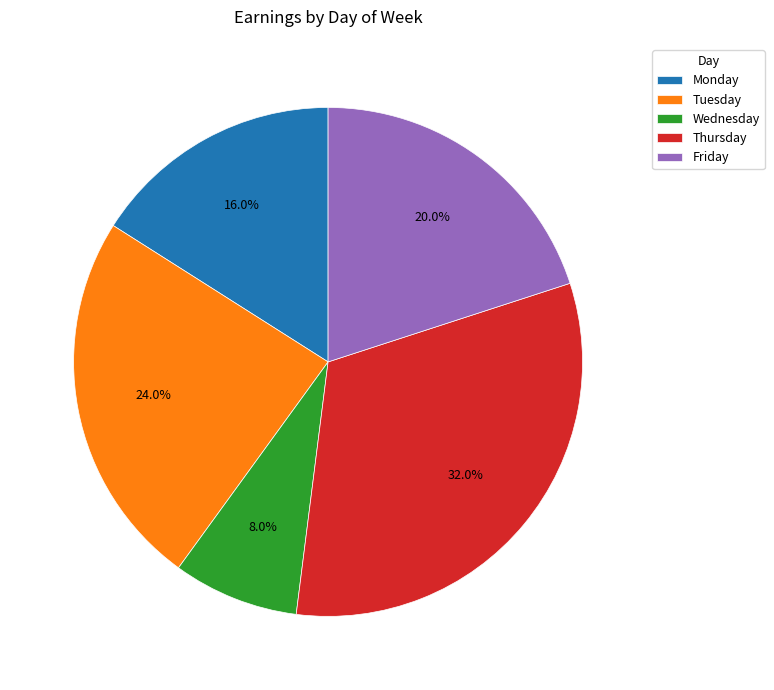

To the nearest percent, what is the average slice percentage?

20%